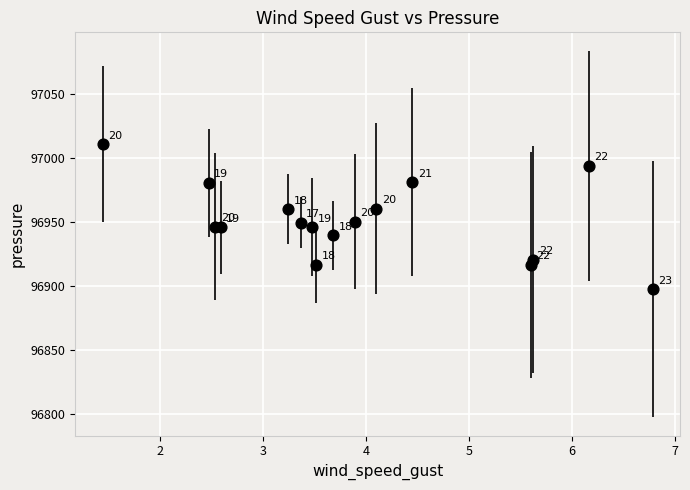

What Y value in the scatter plot is closest to 96954?

96950.5